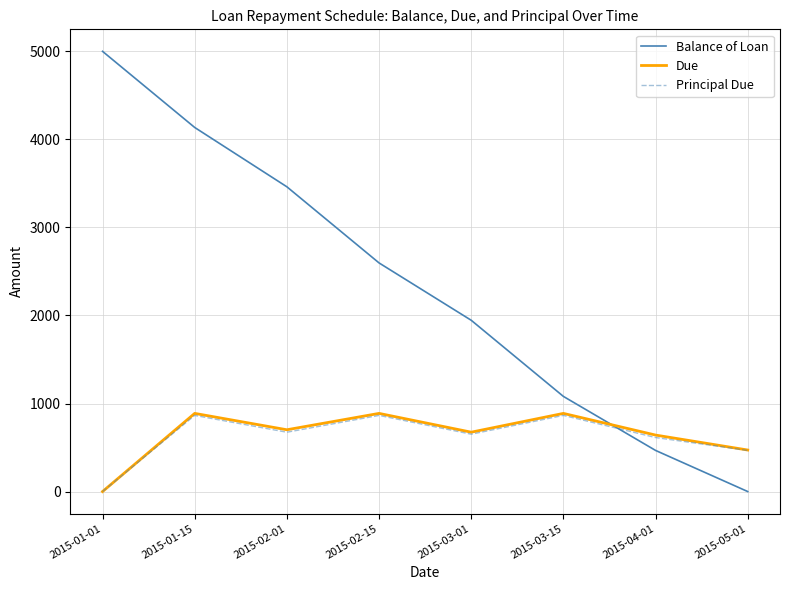

What are all the series names shown in the legend?

Balance of Loan, Due, Principal Due